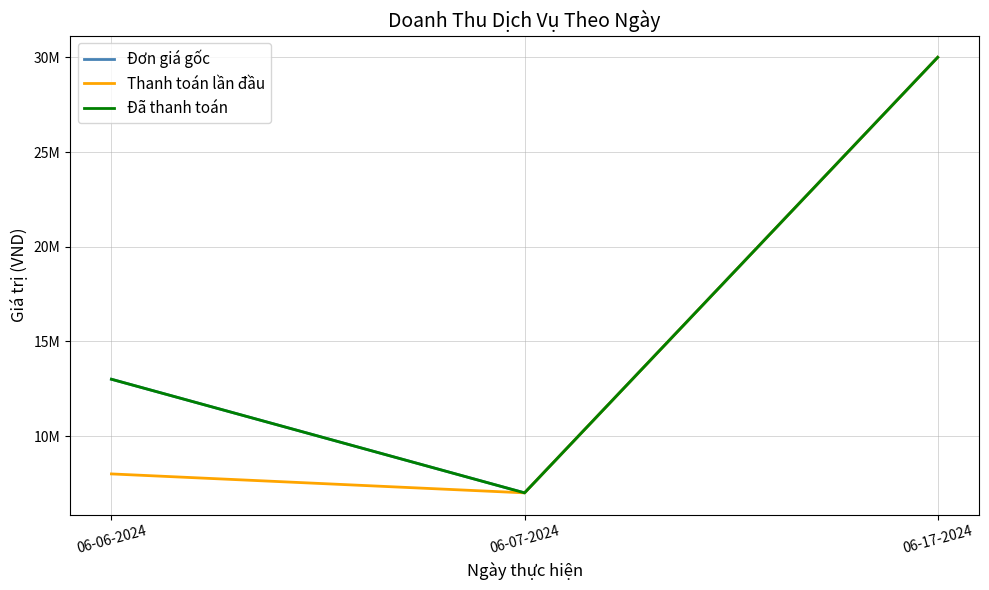

Rank the categories by Đơn giá gốc value from lowest to highest.

06-07-2024, 06-06-2024, 06-17-2024